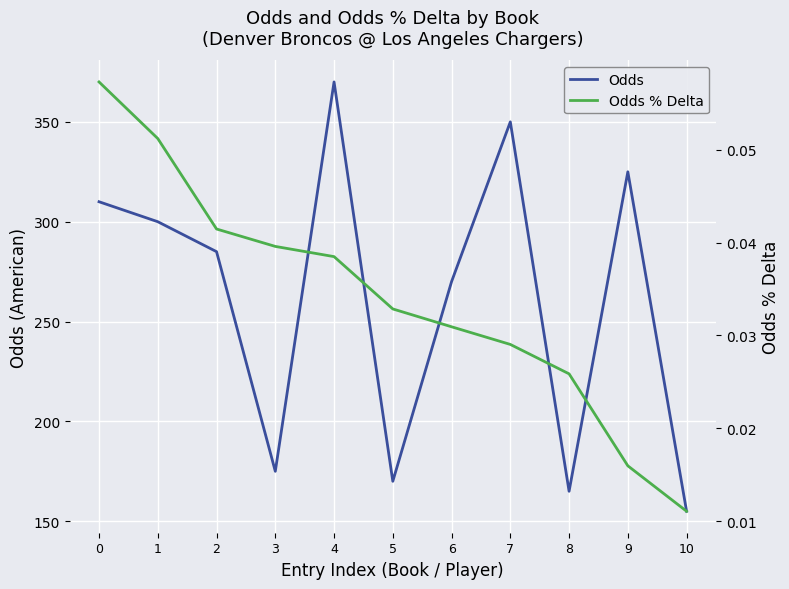

The Odds series shows 260.3 at 3. True or false?

False